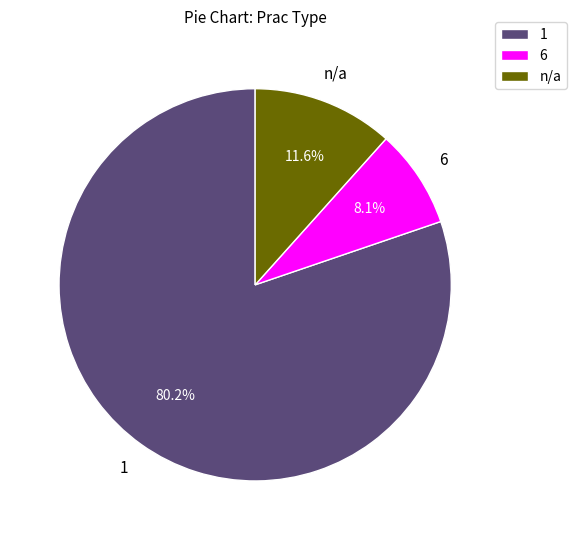

What is the ratio of the value at 6 to the value at 1?

0.1